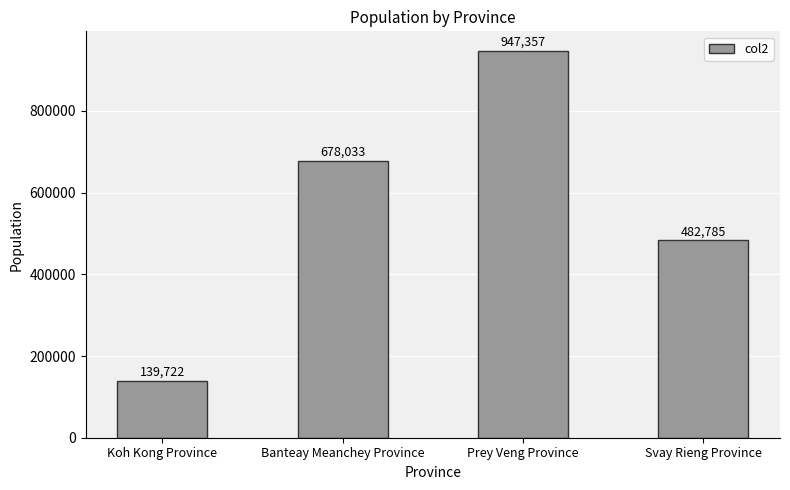

What is the label of the 2nd bar from the left?

Banteay Meanchey Province